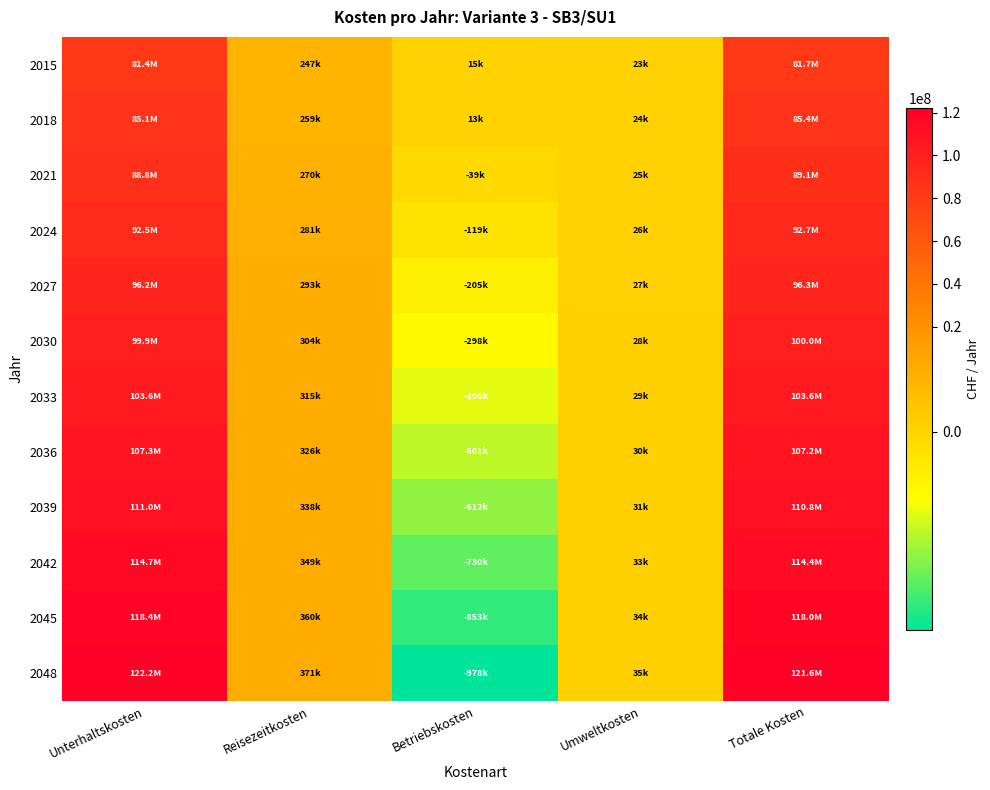

Reading left to right, transcribe all the data shown in this chart.

2015: Unterhaltskosten=81390776.8	Reisezeitkosten=247477.3	Betriebskosten=15067.4	Umweltkosten=23071.1	Totale Kosten=81679992.7
2018: Unterhaltskosten=85095694.6	Reisezeitkosten=258740.6	Betriebskosten=12659.6	Umweltkosten=24120.8	Totale Kosten=85394815.6
2021: Unterhaltskosten=88800723.6	Reisezeitkosten=270003.8	Betriebskosten=-39463.8	Umweltkosten=25170.4	Totale Kosten=89066534.0
2024: Unterhaltskosten=92505879.1	Reisezeitkosten=281267.1	Betriebskosten=-119268.7	Umweltkosten=26219.9	Totale Kosten=92704197.4
2027: Unterhaltskosten=96211177.5	Reisezeitkosten=292530.3	Betriebskosten=-205333.5	Umweltkosten=27269.5	Totale Kosten=96335743.7
2030: Unterhaltskosten=99916636.7	Reisezeitkosten=303793.4	Betriebskosten=-297658.2	Umweltkosten=28319.0	Totale Kosten=99961190.9
2033: Unterhaltskosten=103622276.1	Reisezeitkosten=315056.6	Betriebskosten=-396242.9	Umweltkosten=29368.6	Totale Kosten=103580558.3
2036: Unterhaltskosten=107328116.5	Reisezeitkosten=326319.7	Betriebskosten=-501087.5	Umweltkosten=30418.1	Totale Kosten=107193866.8
2039: Unterhaltskosten=111034180.2	Reisezeitkosten=337582.8	Betriebskosten=-612192.0	Umweltkosten=31467.5	Totale Kosten=110801138.7
2042: Unterhaltskosten=114740491.3	Reisezeitkosten=348845.9	Betriebskosten=-729556.4	Umweltkosten=32517.0	Totale Kosten=114402397.9
2045: Unterhaltskosten=118447075.3	Reisezeitkosten=360109.0	Betriebskosten=-853180.7	Umweltkosten=33566.5	Totale Kosten=117997670.0
2048: Unterhaltskosten=122153659.2	Reisezeitkosten=371372.1	Betriebskosten=-977804.0	Umweltkosten=34615.9	Totale Kosten=121593942.2